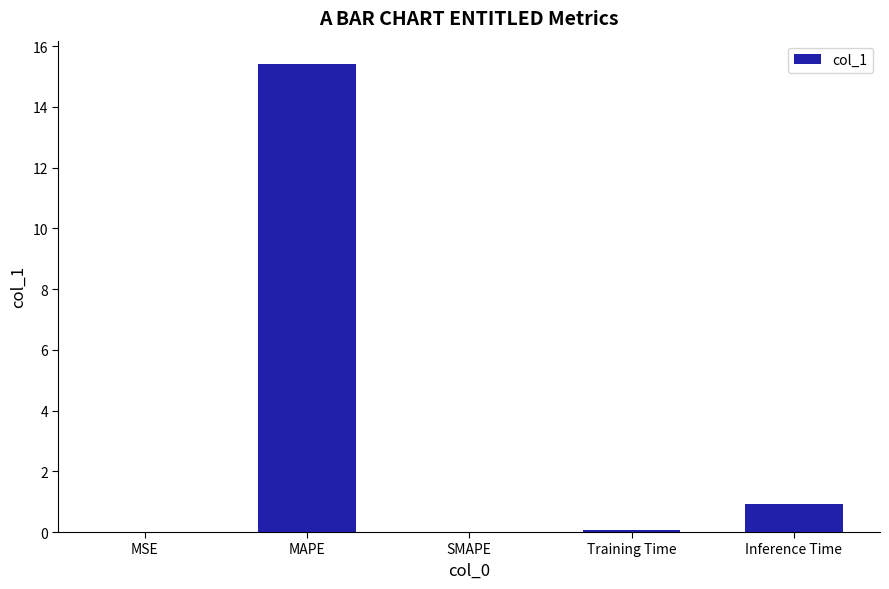

What is the sum of all values?

16.4